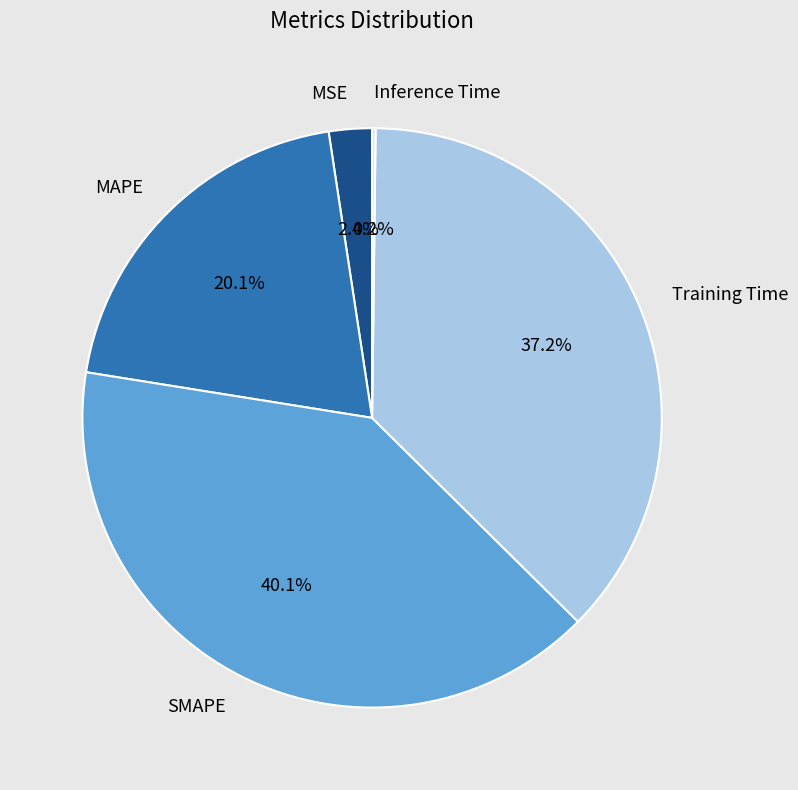

Is the sum of Training Time and MAPE greater than half?

Yes